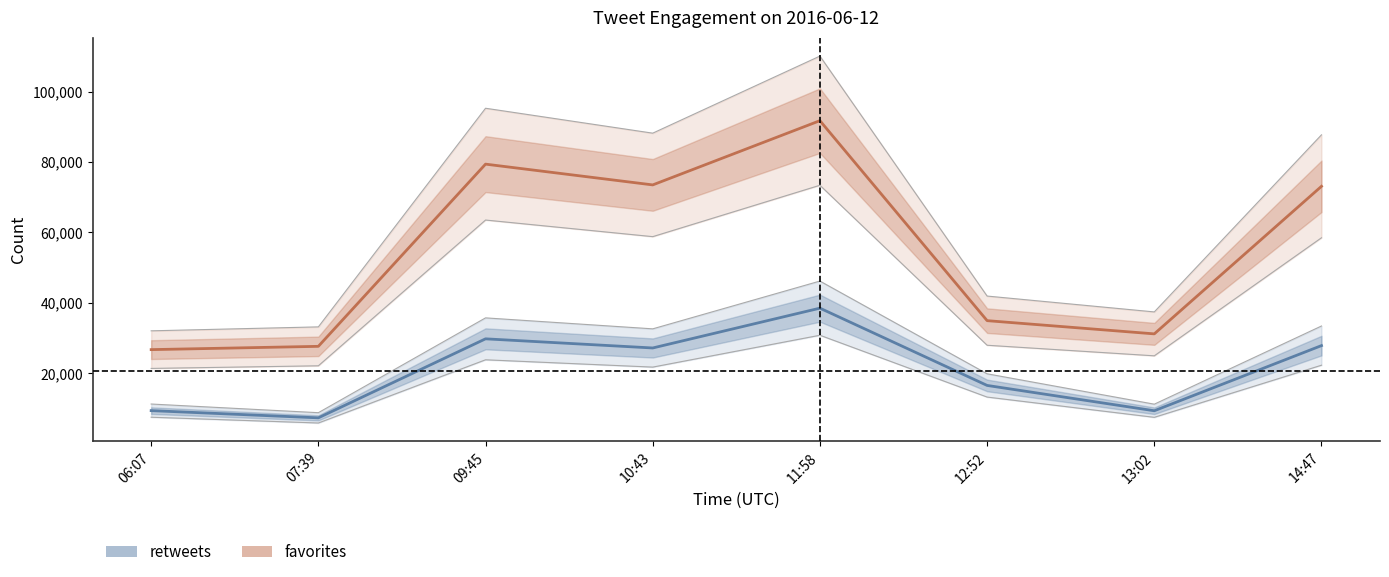

What is the label of the 8th point from the left?

14:47